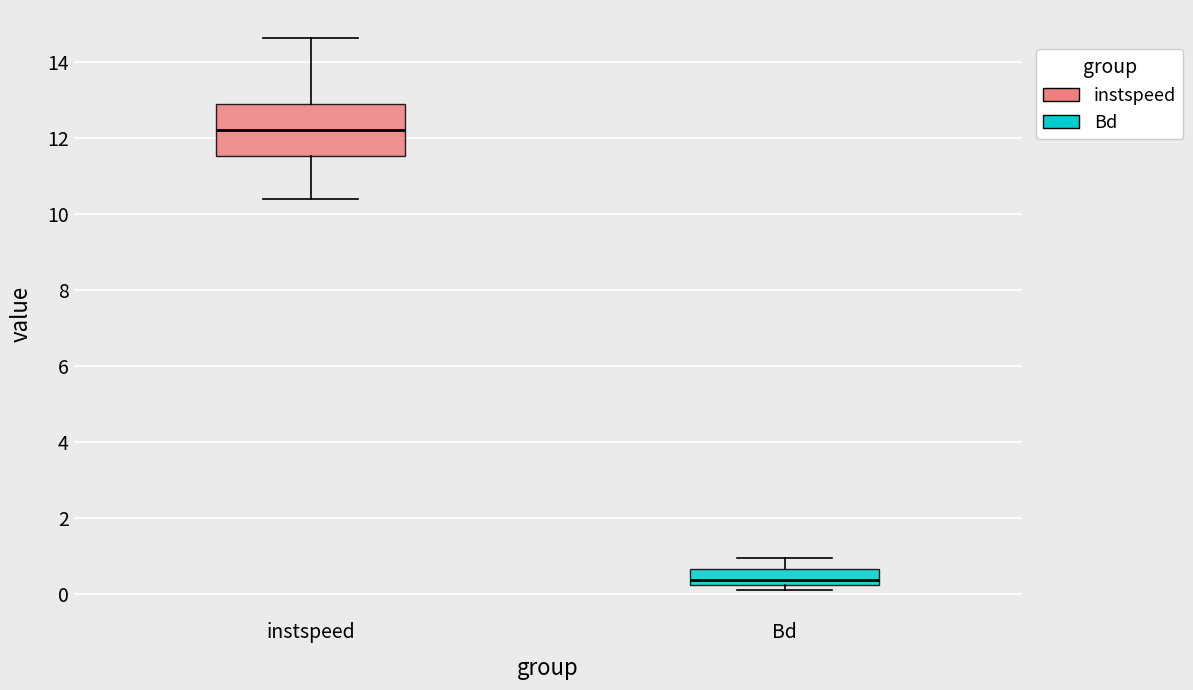

Reading left to right, transcribe this box plot: for each box, give where its median line is, the range the box spans, and where its two whiskers end, as read against the y-axis. The values are not printed on the chart, so give them approximately, as read against the axis.

instspeed: median 12.2, box 11.6 to 12.8, whiskers 10.4 to 14.6
Bd: median 0.4, box 0.2 to 0.6, whiskers 0.2 (just below the box's lower edge) to 1.0